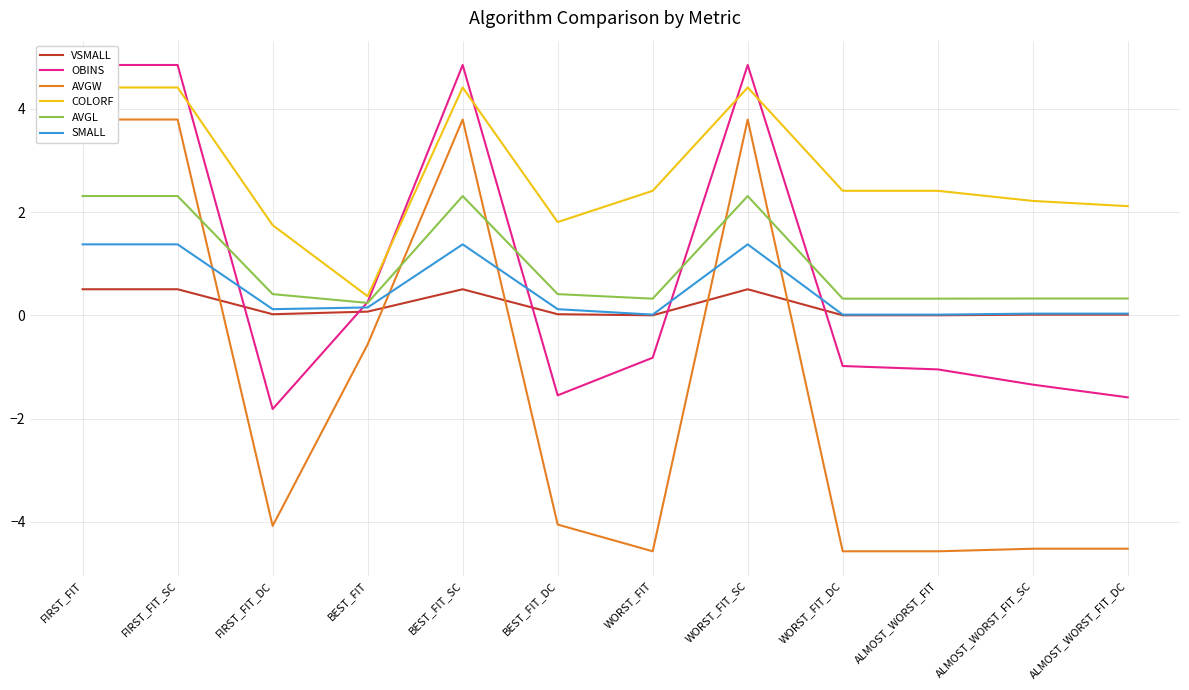

What is the value of the COLORF point at the 6th from the left?

1.8